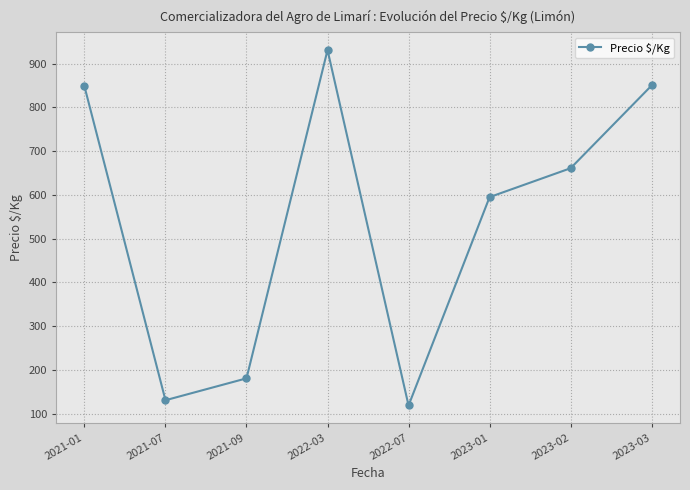

Count the number of categories in the chart.

8